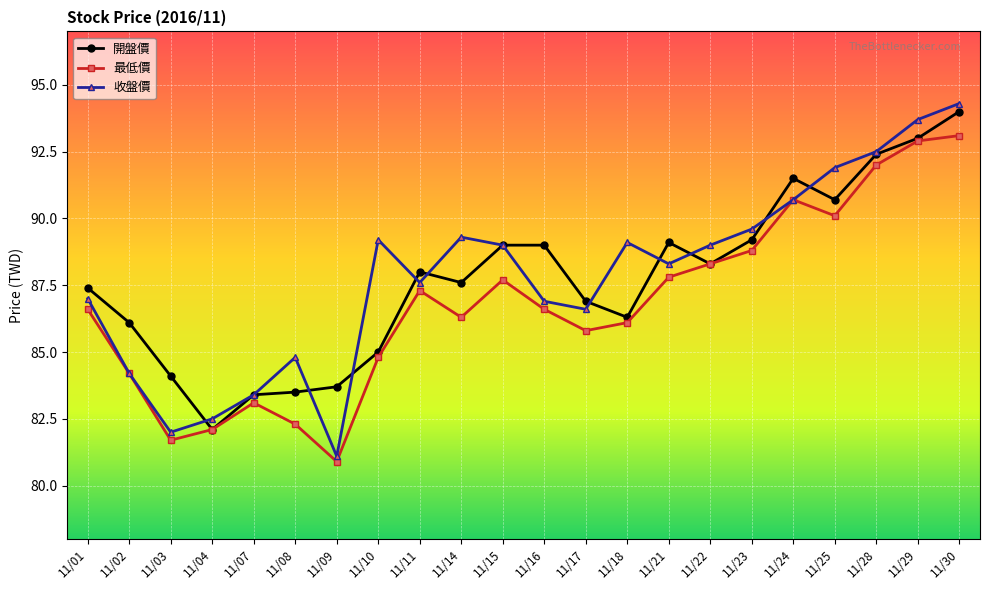

Where is the first local minimum for 開盤價?

11/04